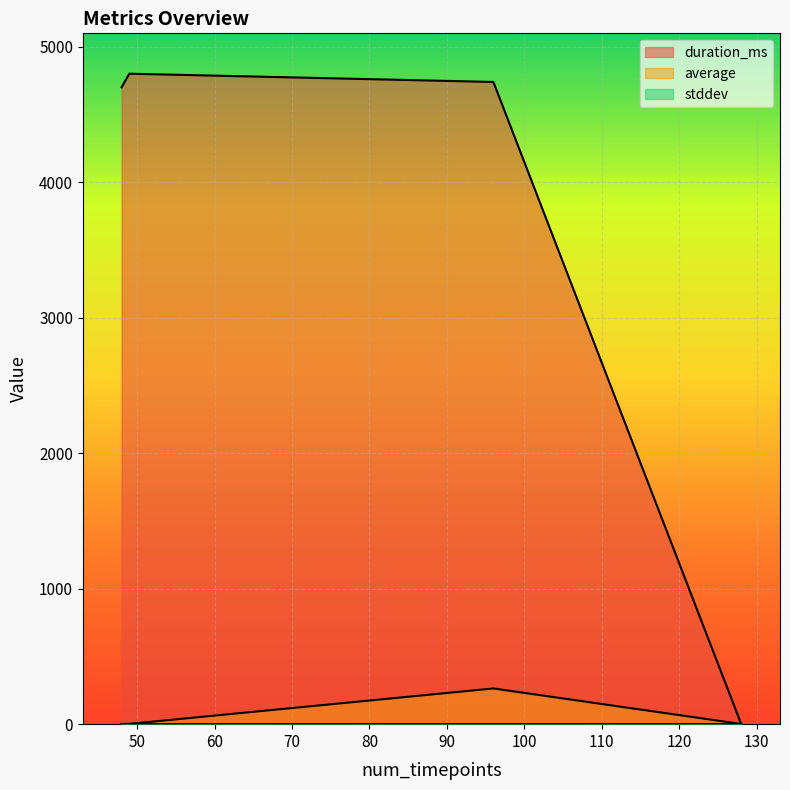

How many lines are shown in the chart?

3